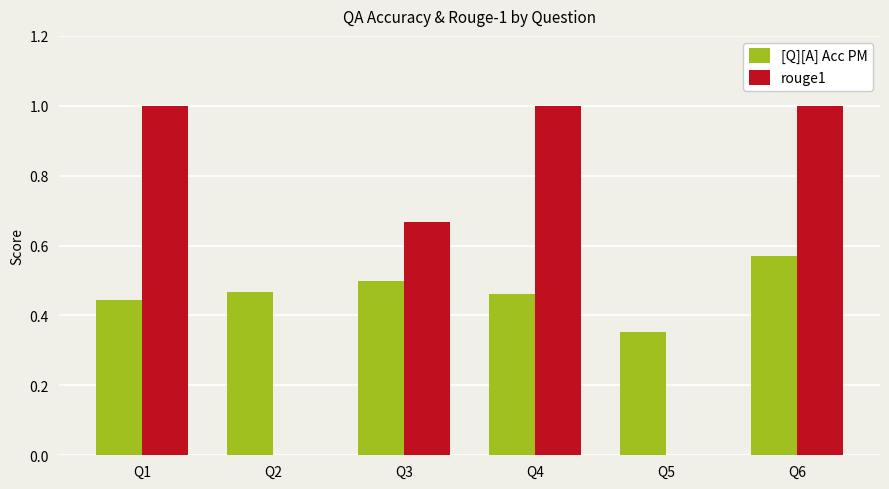

At which category is the sum across all series the highest?

Q6